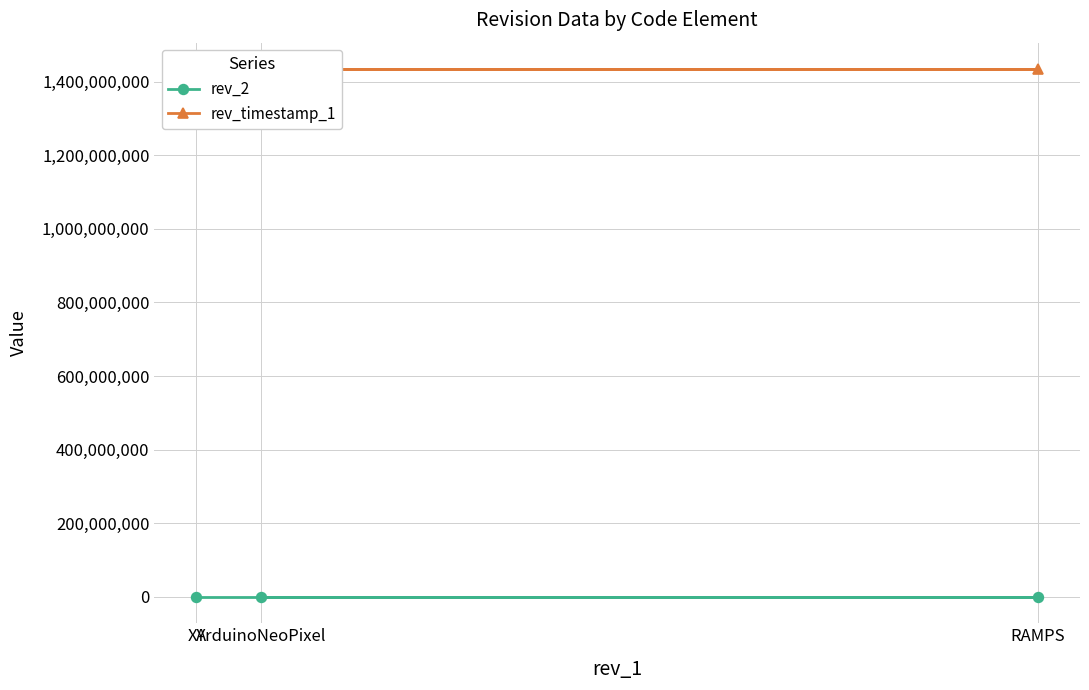

Reading left to right, what are all the values shown in this chart?

rev_2: ArduinoNeoPixel=5	RAMPS=41	XY=2
rev_timestamp_1: ArduinoNeoPixel=1434409417	RAMPS=1434409417	XY=1434409417